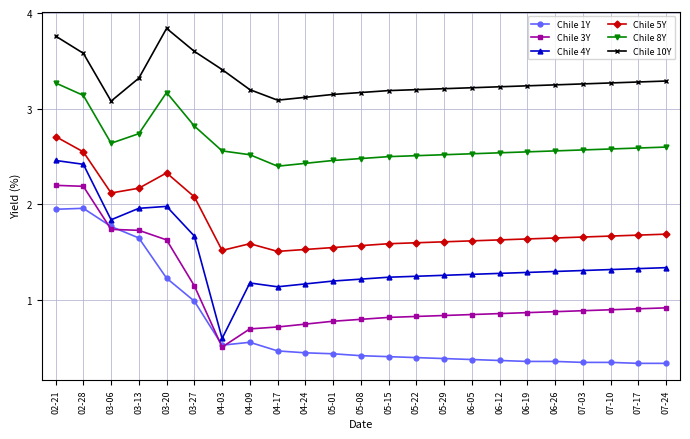

List the series in order of their peak value, highest first.

Chile 10Y, Chile 8Y, Chile 5Y, Chile 4Y, Chile 3Y, Chile 1Y